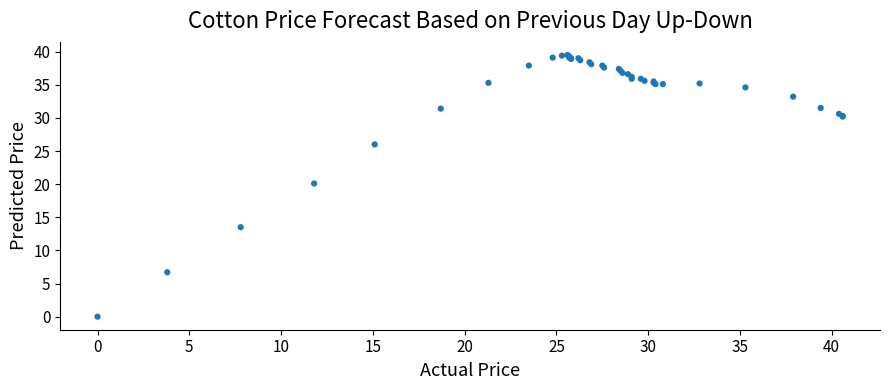

What Y value in the scatter plot is closest to 19?

20.1